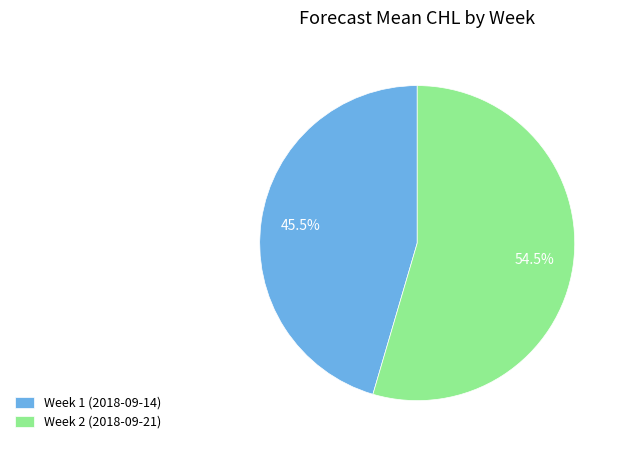

What is the ratio of the value at Week 2 (2018-09-21) to the value at Week 1 (2018-09-14)?

1.2